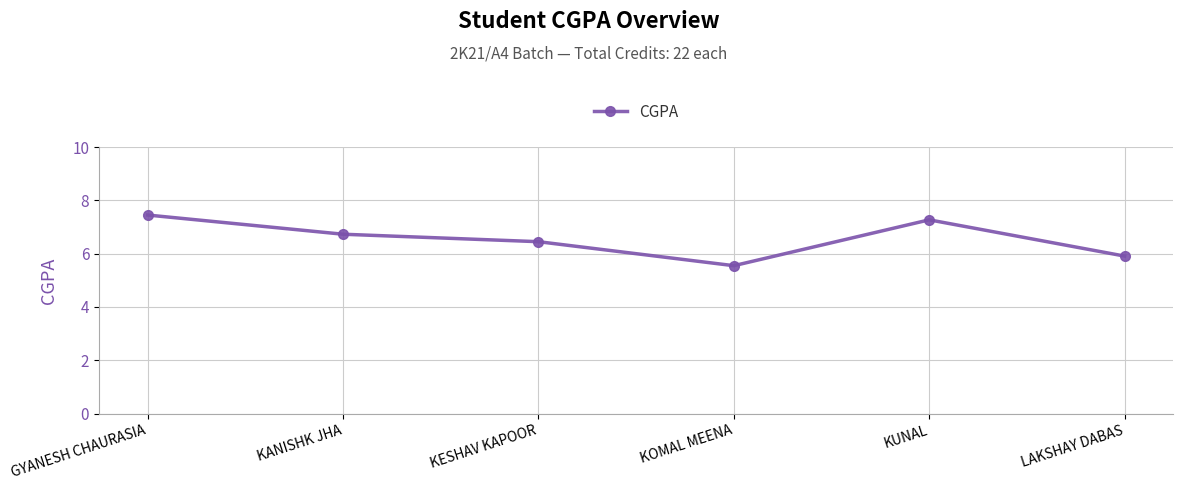

At which label is the value closest to 6?

LAKSHAY DABAS